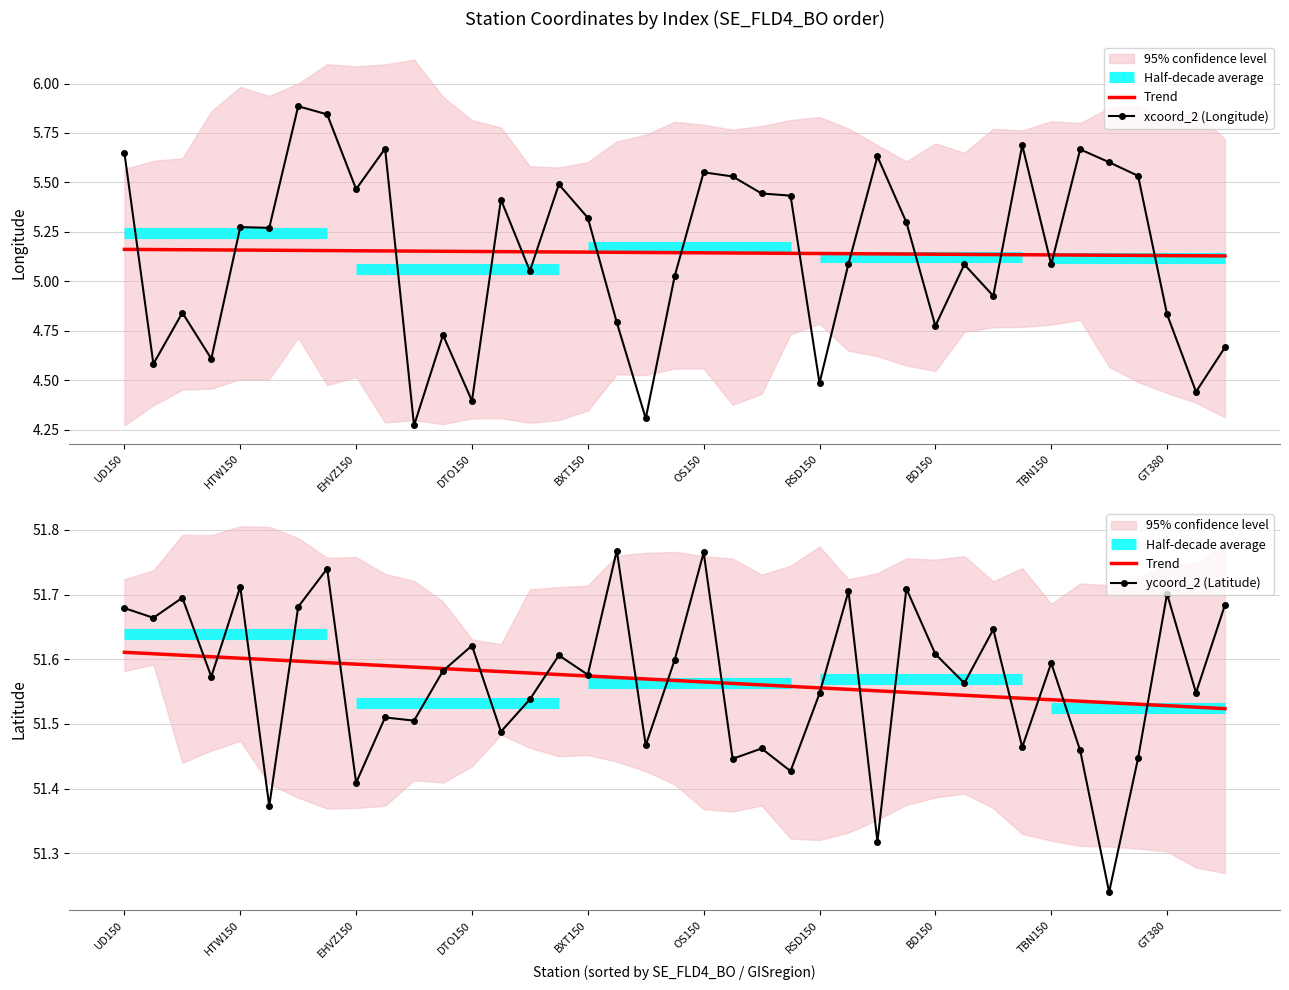

In ycoord_2 (Latitude), how many points are lower than both neighbors (excluding endpoints)?

15